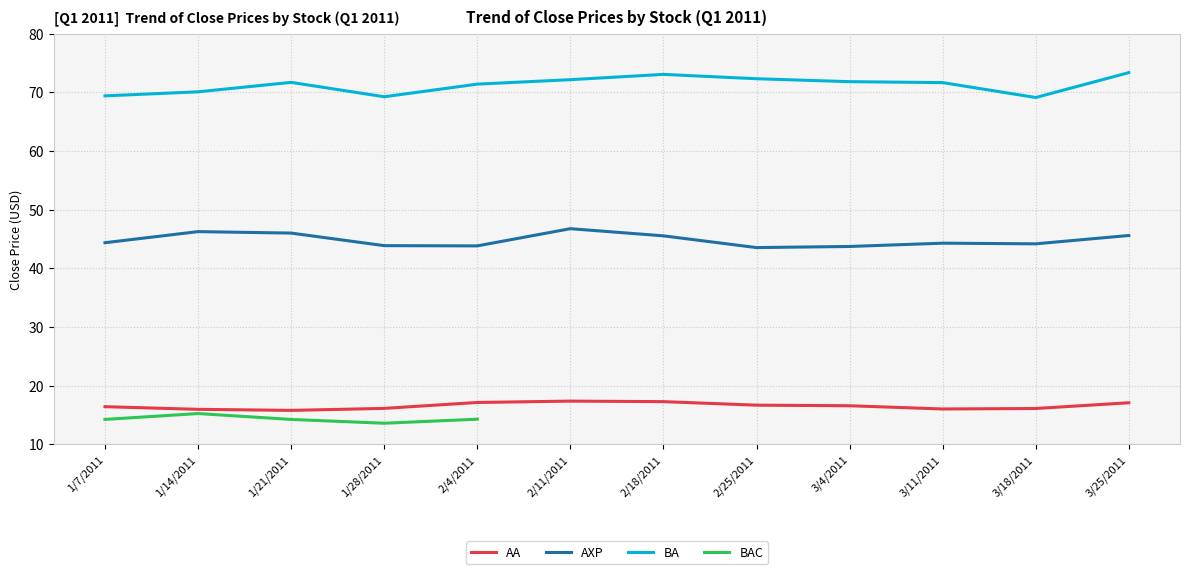

At which label does AXP first exceed 44?

1/7/2011